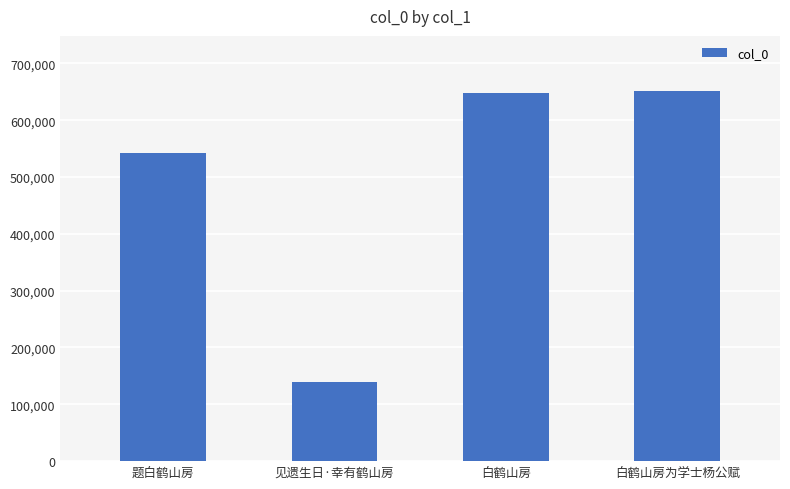

What is the sum of all values?

1979597